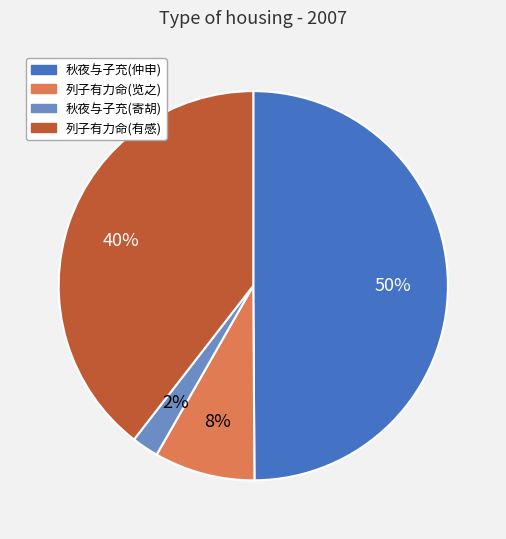

To the nearest percent, what is the average slice percentage?

25%